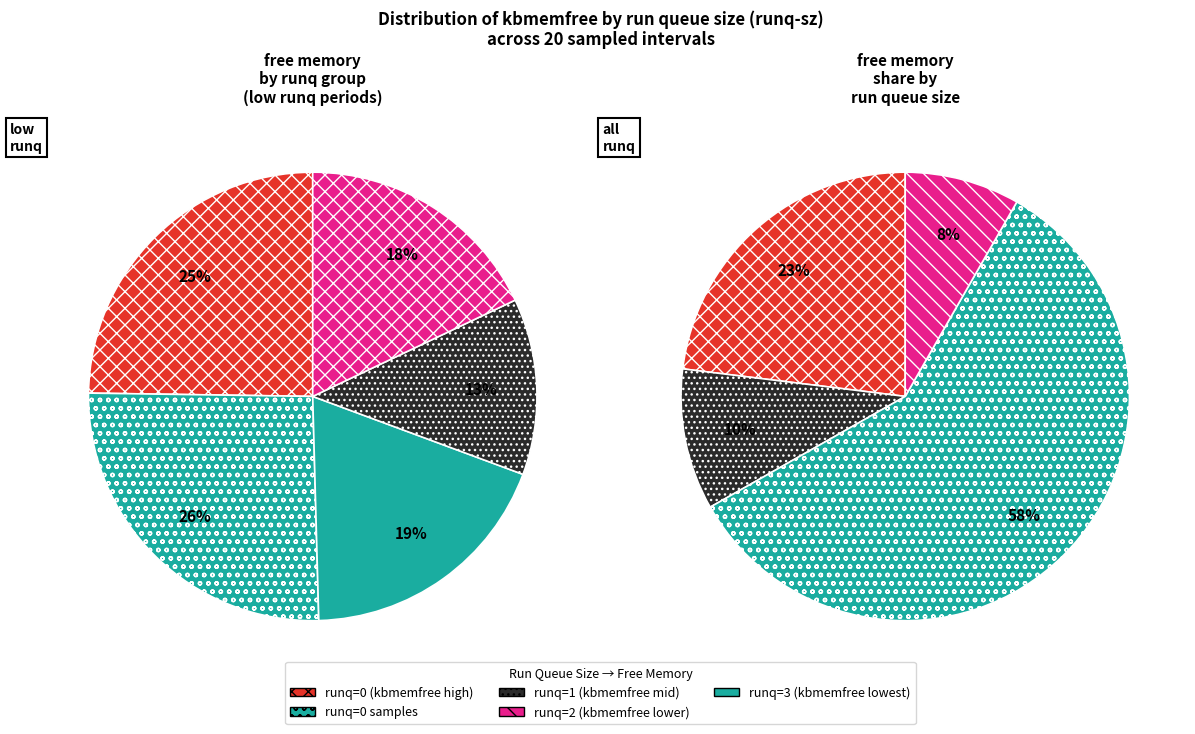

Is there a majority slice in this chart?

No